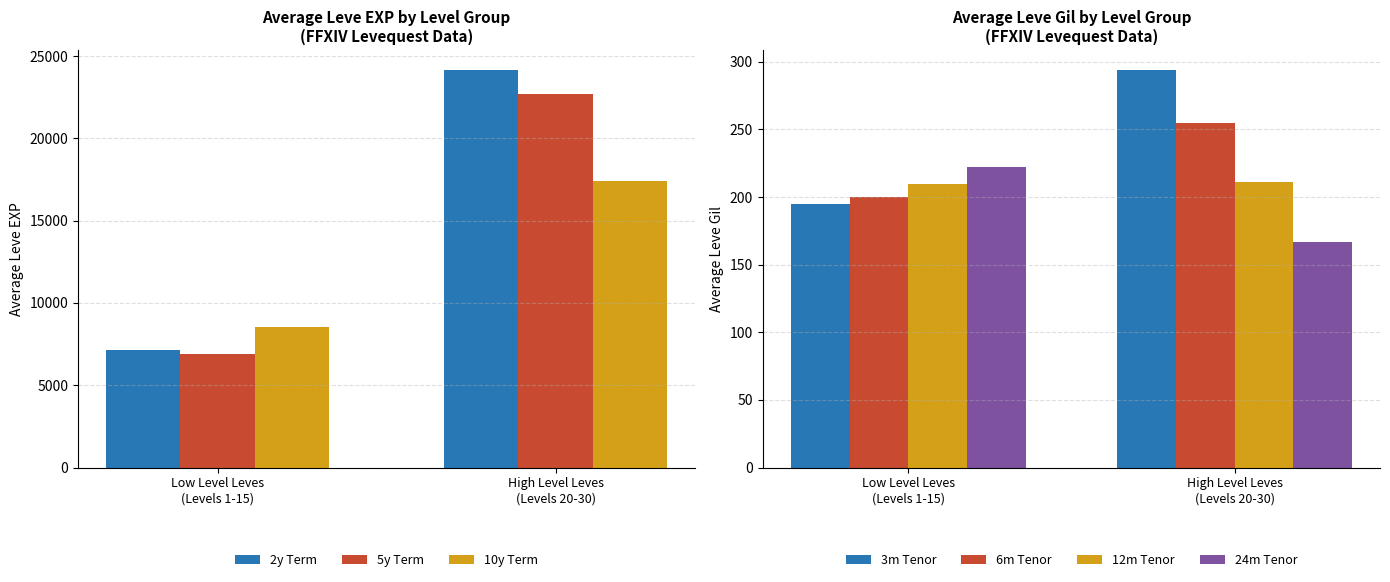

What is the maximum value for 10y Term?

17395